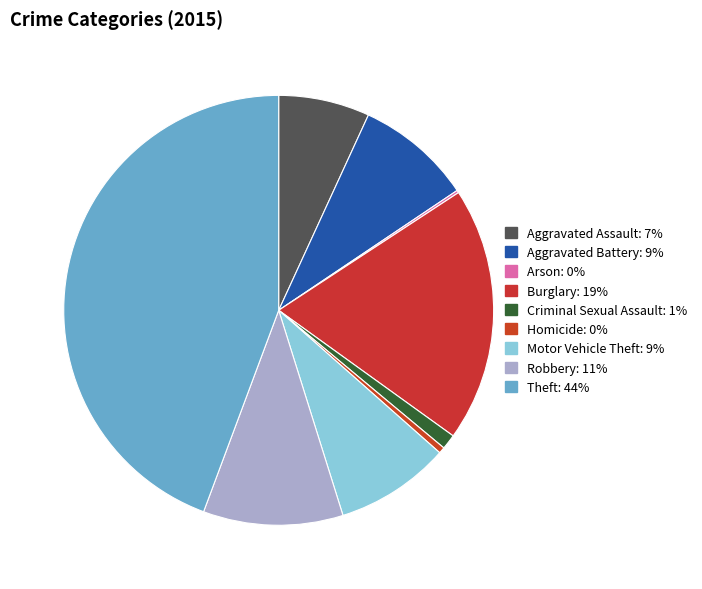

Which category has the biggest portion of the pie?

Theft